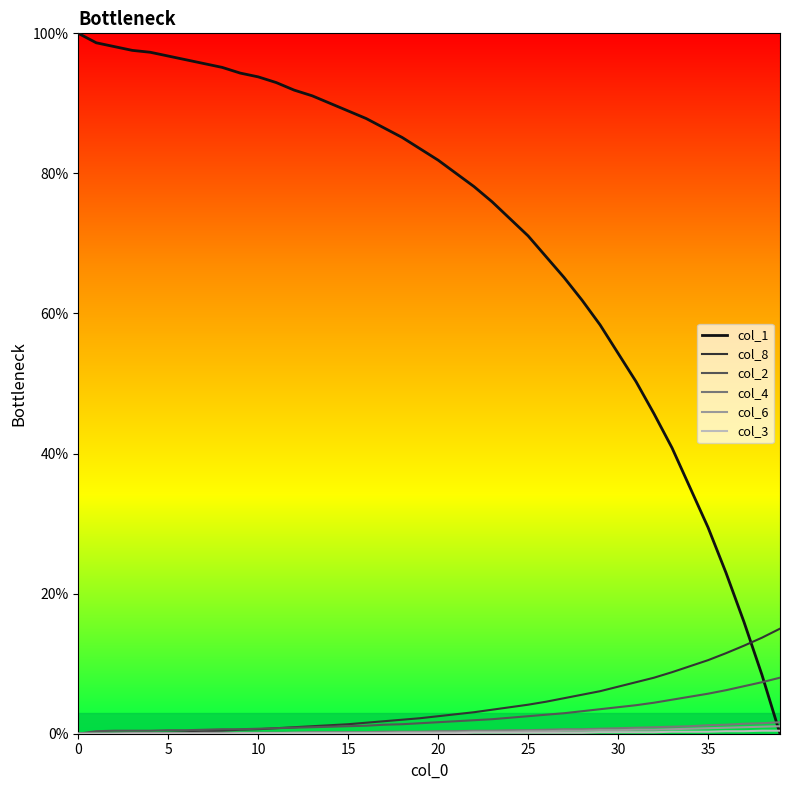

Which series has the largest range (max minus min)?

col_1